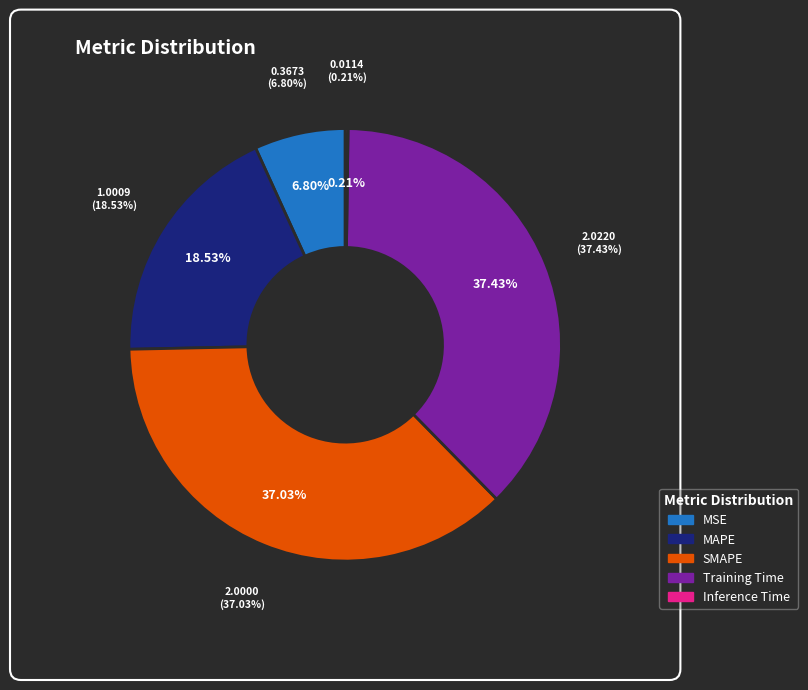

Approximately how many times larger is the value at SMAPE compared to MAPE?

2.0